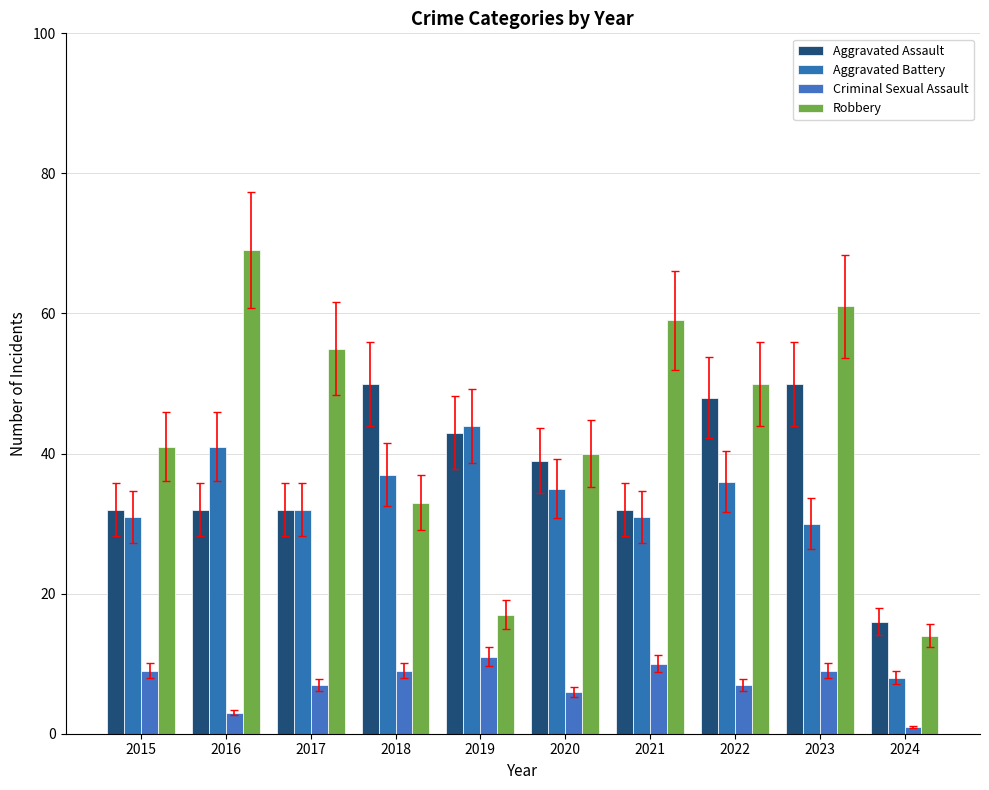

Reading left to right, list all the values displayed in this chart.

Aggravated Assault: 32	32	32	50	43	39	32	48	50	16
Aggravated Battery: 31	41	32	37	44	35	31	36	30	8
Criminal Sexual Assault: 9	3	7	9	11	6	10	7	9	1
Robbery: 41	69	55	33	17	40	59	50	61	14